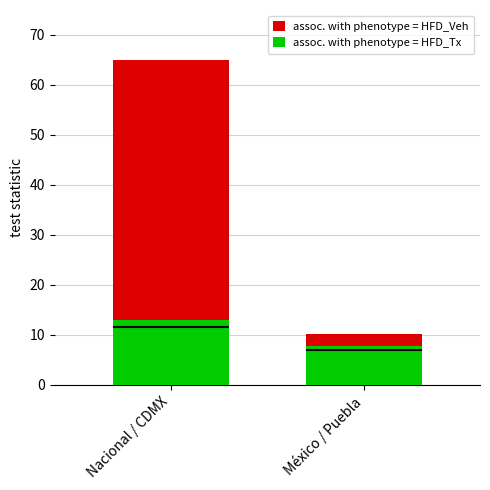

Reading left to right, transcribe all the data shown in this chart.

assoc. with phenotype = HFD_Veh: Nacional / CDMX=65.0	México / Puebla=10.2
assoc. with phenotype = HFD_Tx: Nacional / CDMX=13.0	México / Puebla=7.7